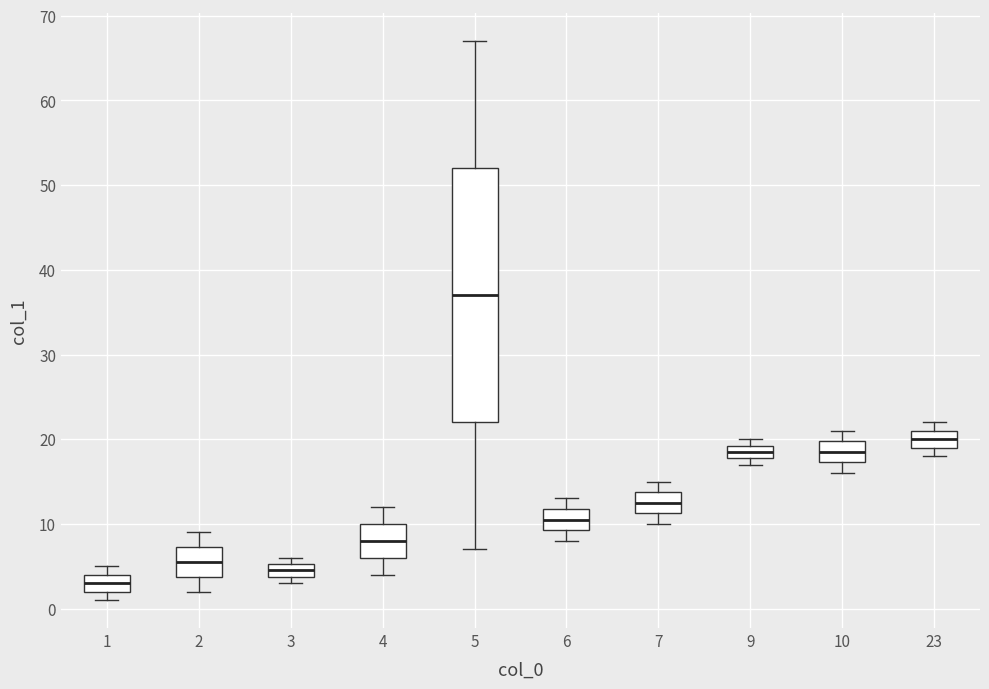

Where does the median line of the box at x = 6 sit on the y-axis? The values are not printed on the chart, so give them approximately, as read against the axis.

11